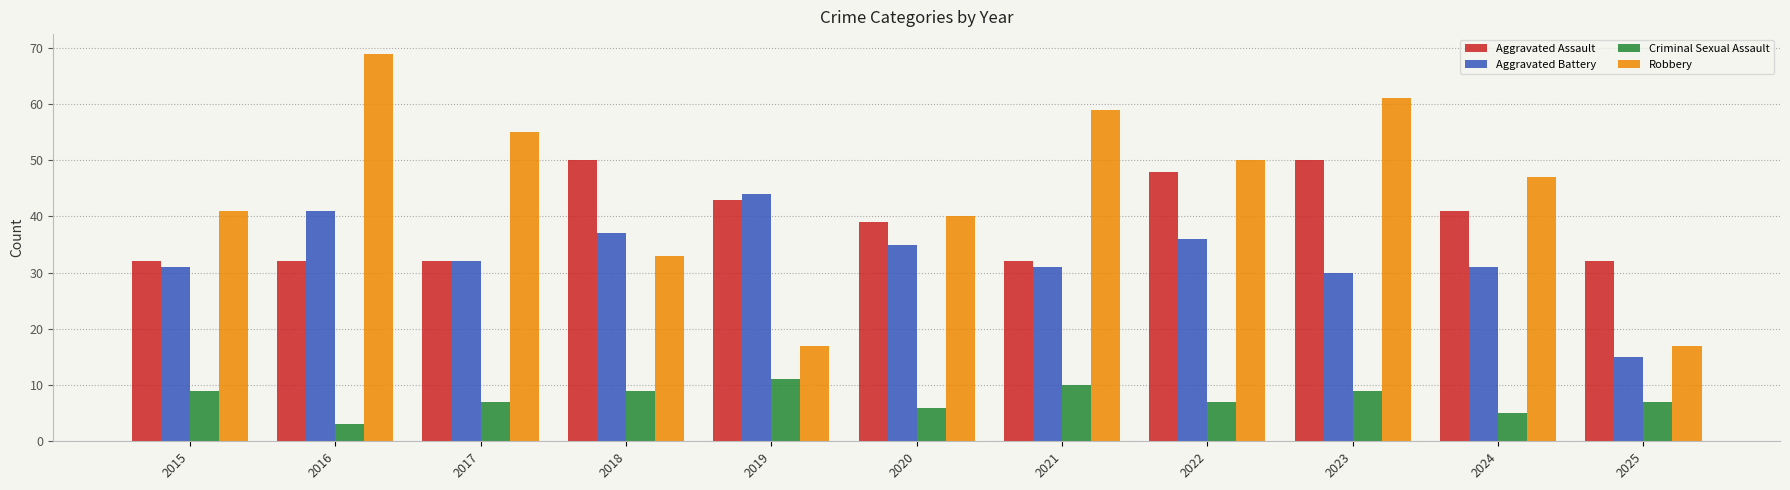

What is the highest value of the Aggravated Assault series?

50